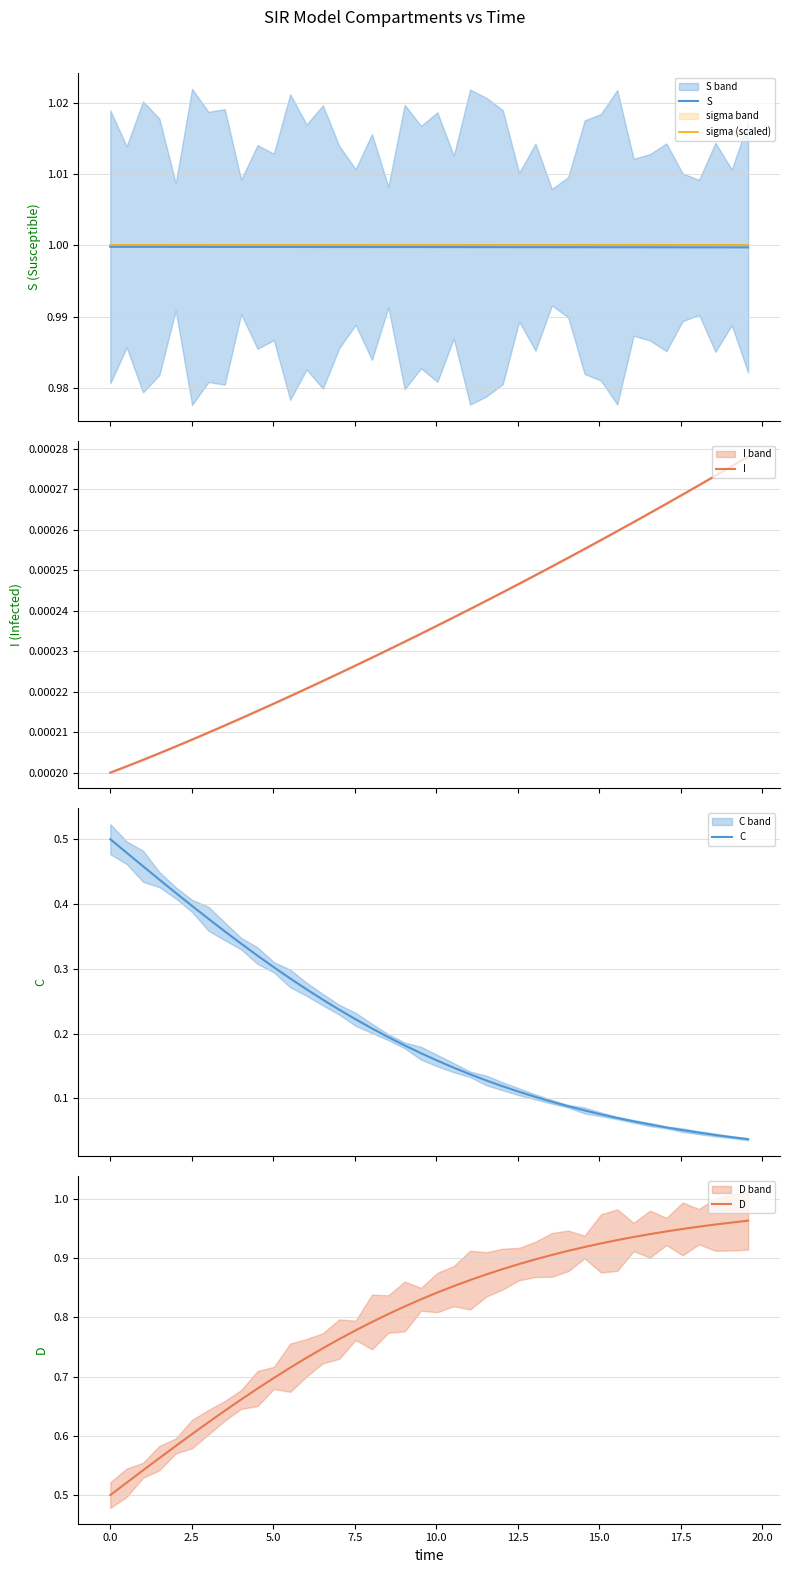

What is the maximum value for S?

1.0